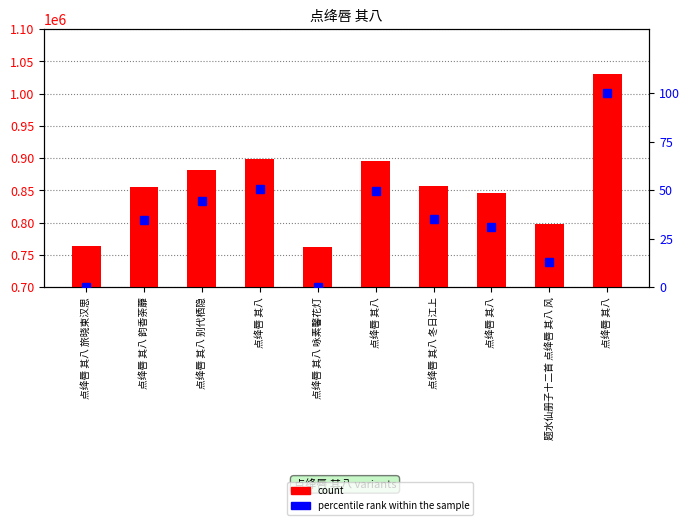

Which has a higher value, 点绛唇 其八 or 题水仙册子十二首 点绛唇 其八 风?

点绛唇 其八